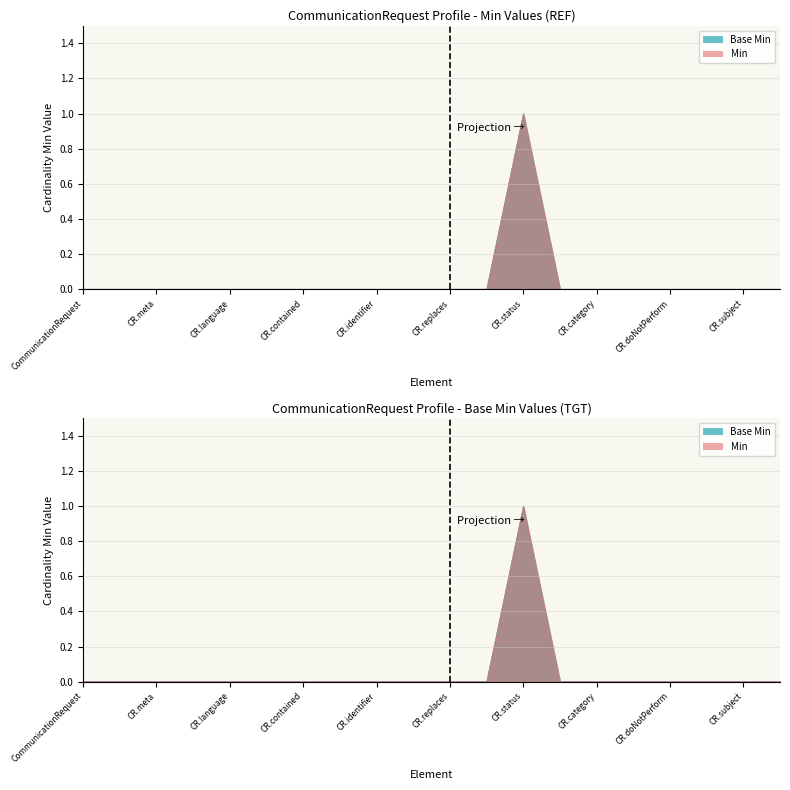

True or false: Base Min and Min intersect in this chart.

False